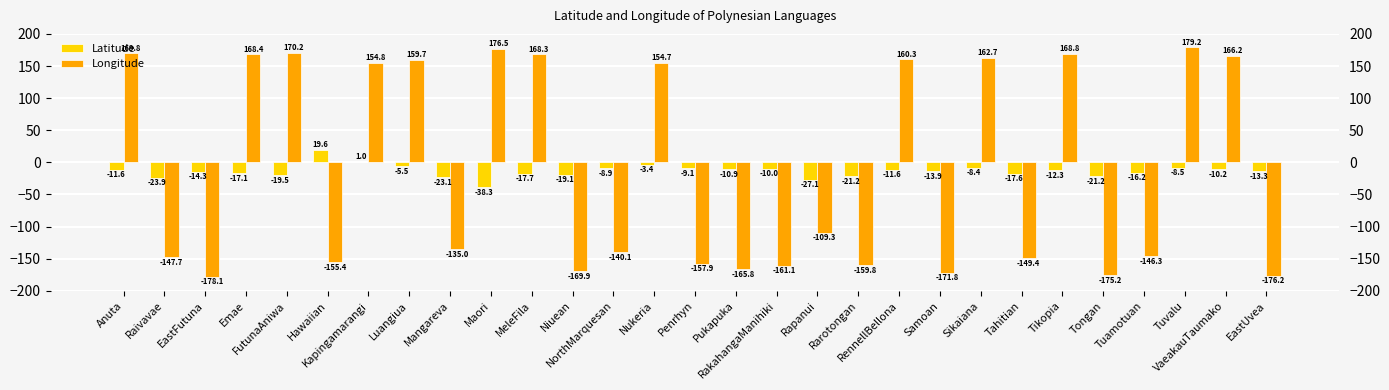

How many bars are there in total?

58